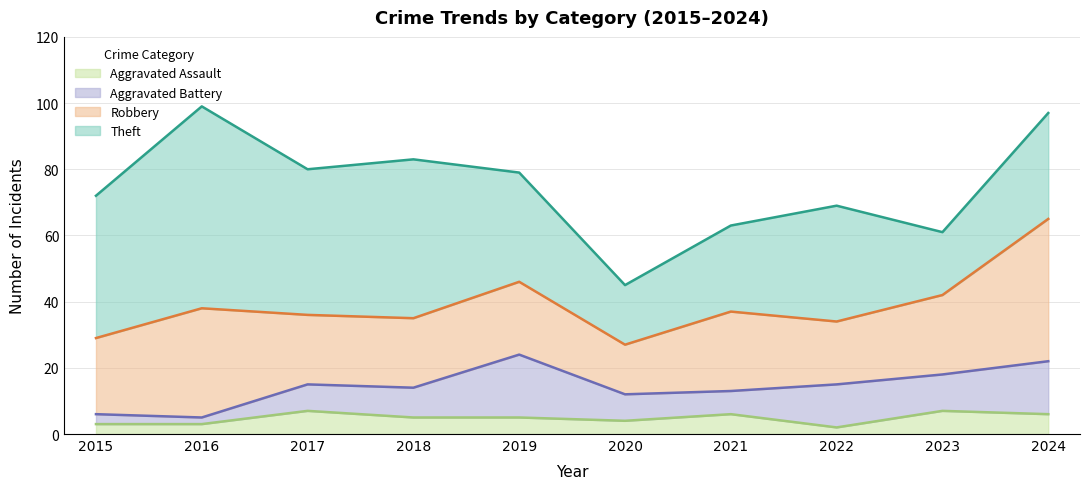

What is the sum of the Theft values at 2020 and 2019?

51